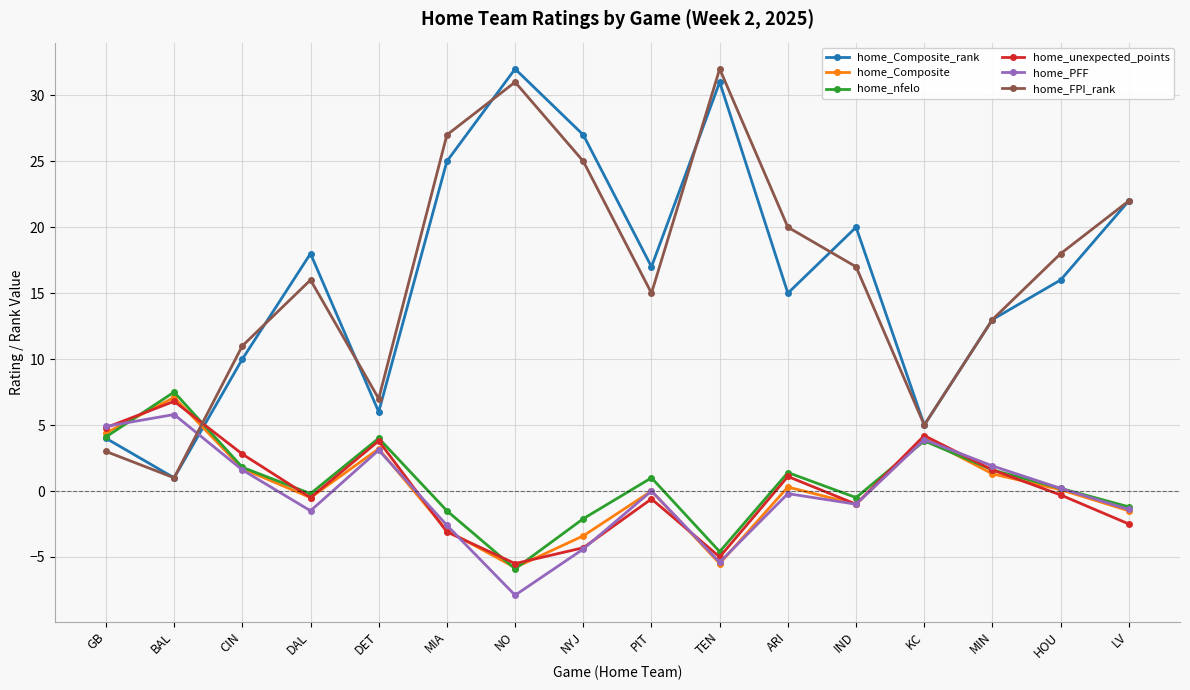

What is the highest value of the home_unexpected_points series?

6.8